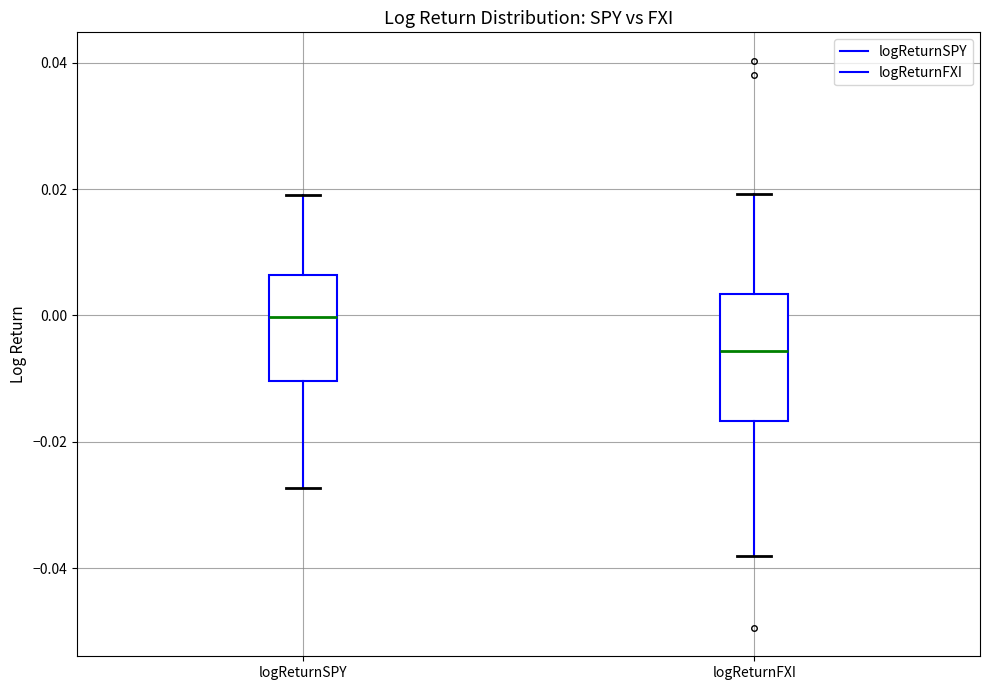

Reading left to right, read every box against the y-axis: the position of its median line, the range the box covers, and the ends of its whiskers. The values are not printed on the chart, so give them approximately, as read against the axis.

logReturnSPY: median 0.000, box -0.010 to 0.006, whiskers -0.028 to 0.018
logReturnFXI: median -0.006, box -0.016 to 0.004, whiskers -0.038 to 0.020